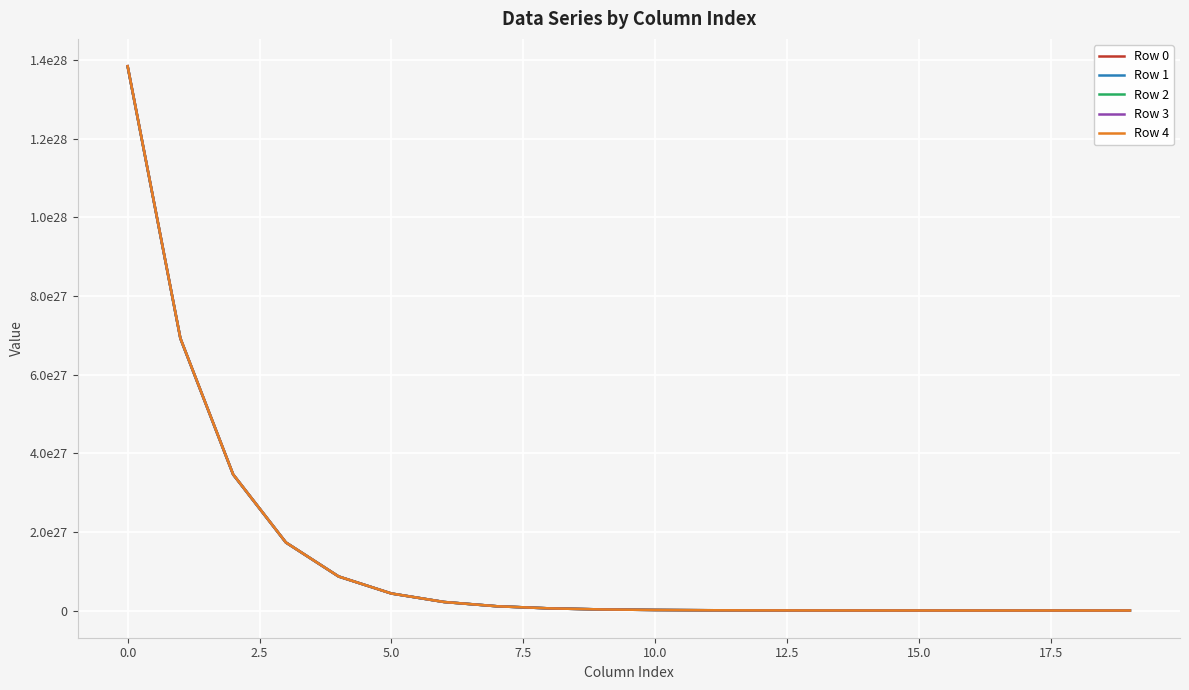

What is the label of the 5th point from the right?

15